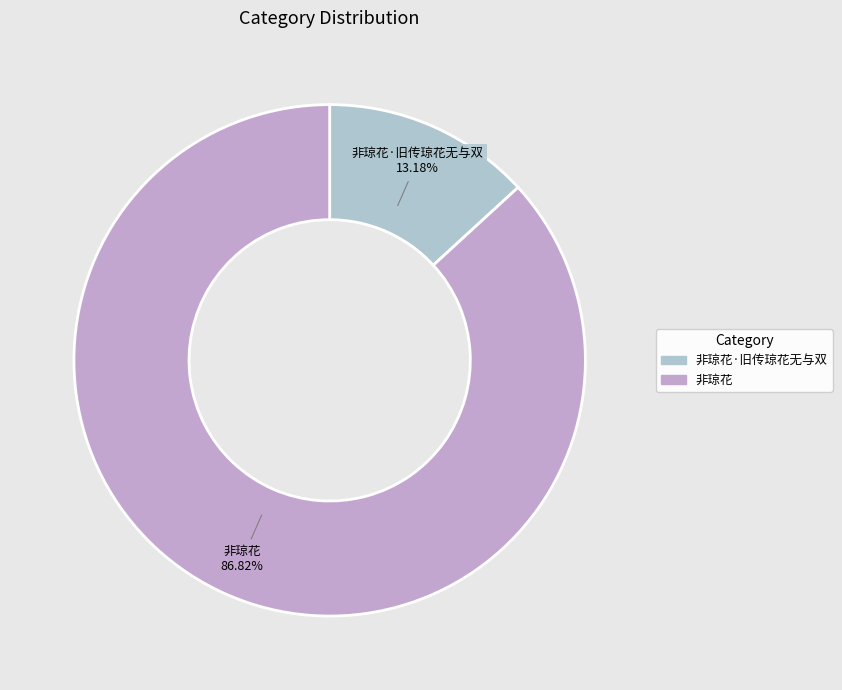

Count the number of slices in the pie.

2